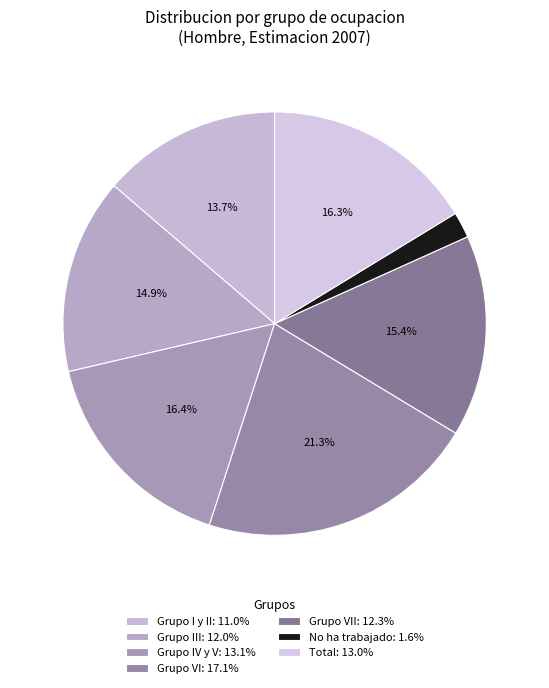

What is the largest slice in the pie chart?

Grupo VI